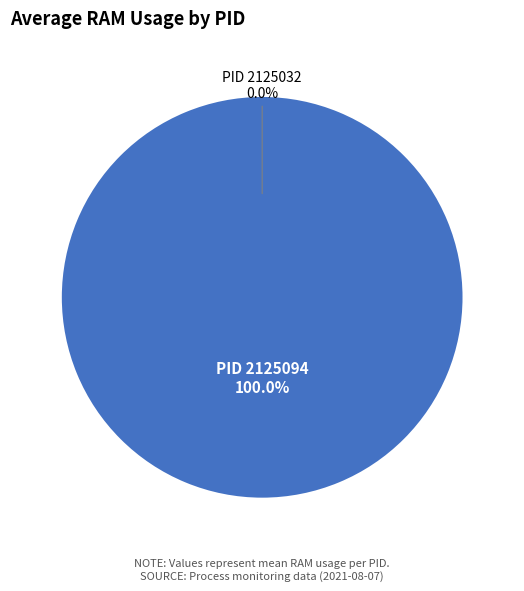

How many slices are in this pie chart?

2